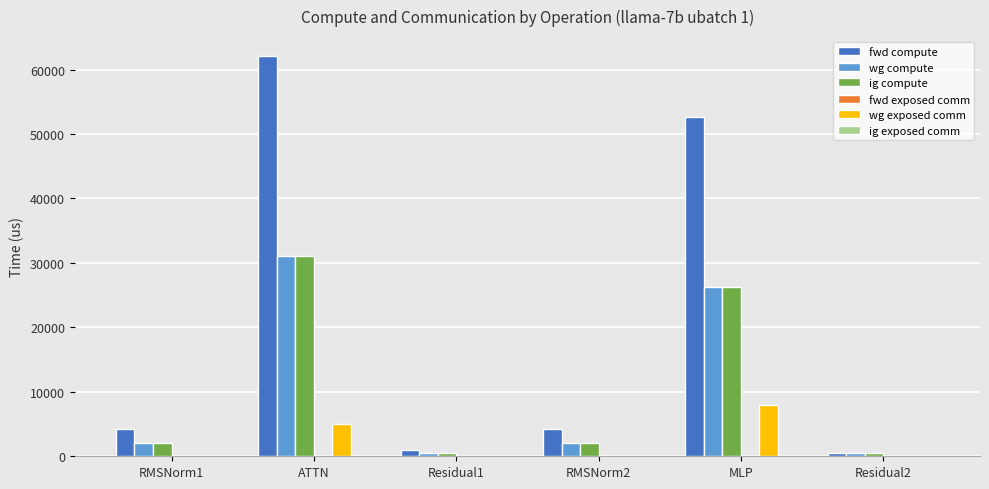

Are the bars horizontal?

No